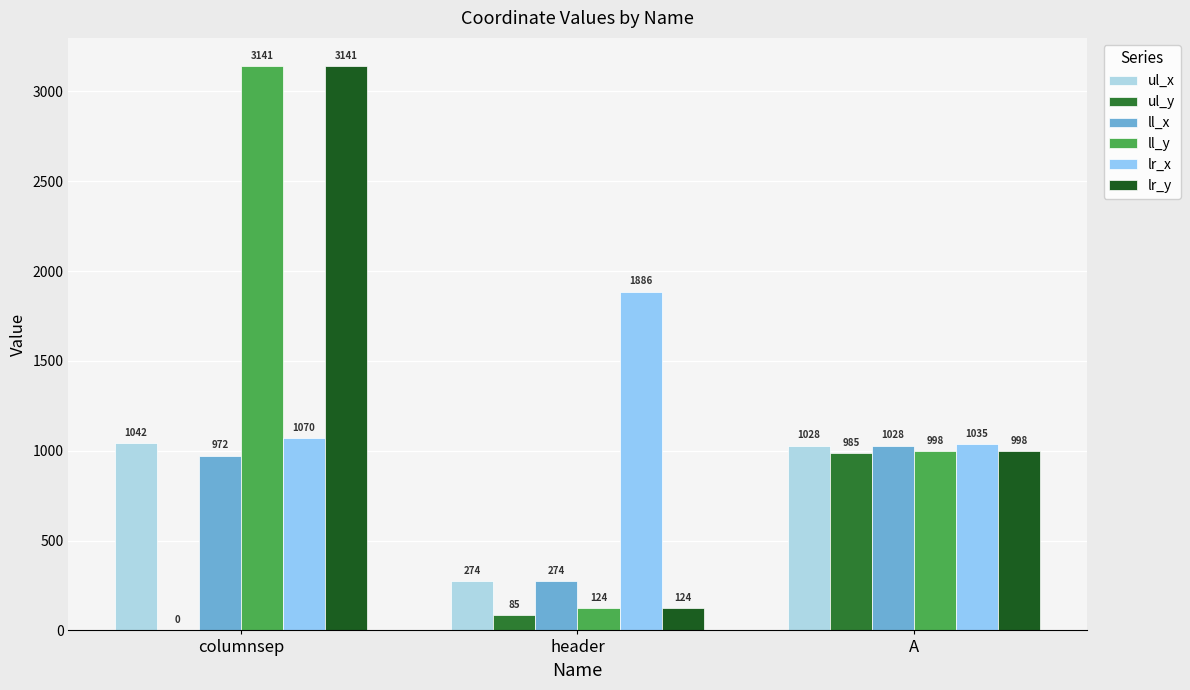

How many data points does each series have?

3